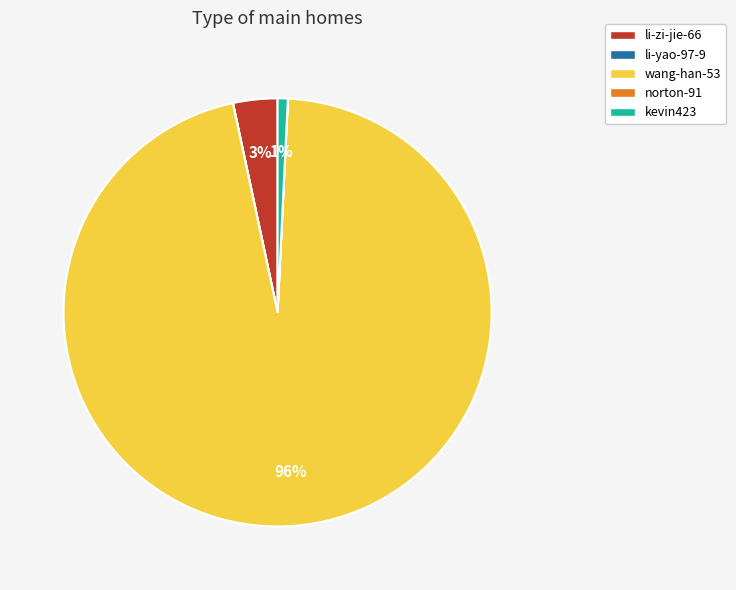

To the nearest percent, what is the difference between the largest and smallest slice percentages?

96%